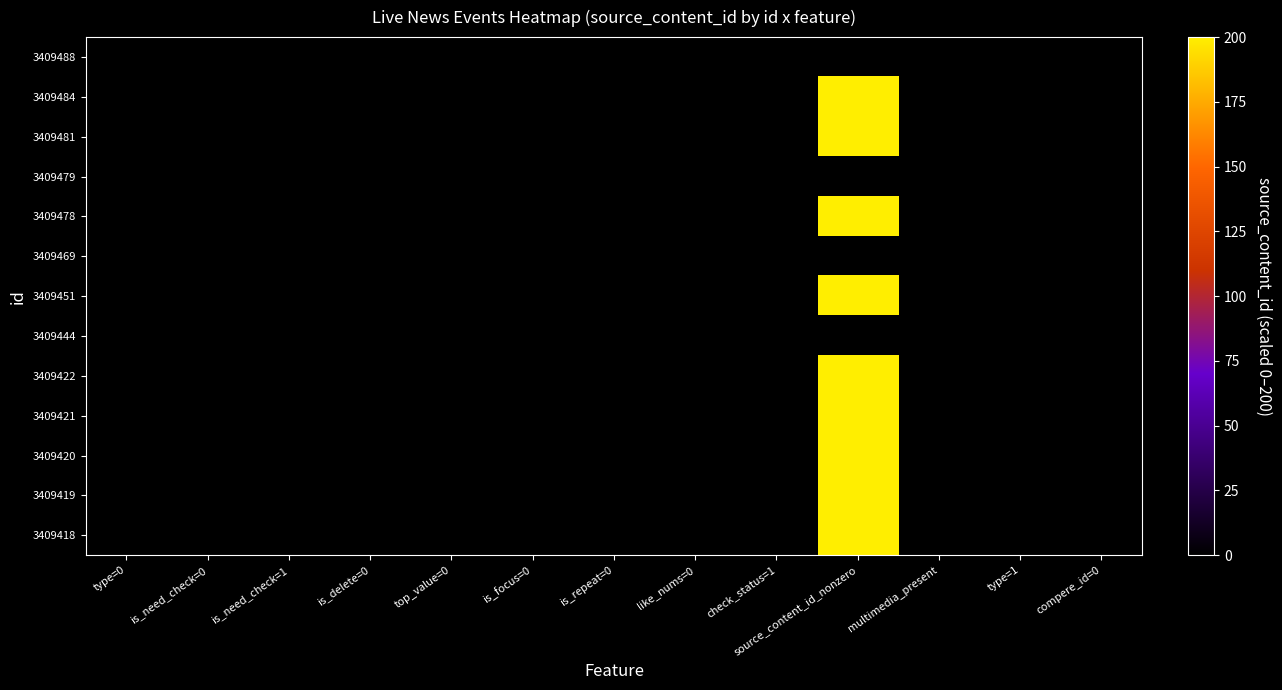

Reading right to left, extract all data points from this chart.

3409488: compere_id=0=0.0	type=1=0.0	multimedia_present=0.0	source_content_id_nonzero=0.0	check_status=1=0.0	like_nums=0=0.0	is_repeat=0=0.0	is_focus=0=0.0	top_value=0=0.0	is_delete=0=0.0	is_need_check=1=0.0	is_need_check=0=0.0	type=0=0.0
3409484: compere_id=0=0.0	type=1=0.0	multimedia_present=0.0	source_content_id_nonzero=200.0	check_status=1=0.0	like_nums=0=0.0	is_repeat=0=0.0	is_focus=0=0.0	top_value=0=0.0	is_delete=0=0.0	is_need_check=1=0.0	is_need_check=0=0.0	type=0=0.0
3409481: compere_id=0=0.0	type=1=0.0	multimedia_present=0.0	source_content_id_nonzero=200.0	check_status=1=0.0	like_nums=0=0.0	is_repeat=0=0.0	is_focus=0=0.0	top_value=0=0.0	is_delete=0=0.0	is_need_check=1=0.0	is_need_check=0=0.0	type=0=0.0
3409479: compere_id=0=0.0	type=1=0.0	multimedia_present=0.0	source_content_id_nonzero=0.0	check_status=1=0.0	like_nums=0=0.0	is_repeat=0=0.0	is_focus=0=0.0	top_value=0=0.0	is_delete=0=0.0	is_need_check=1=0.0	is_need_check=0=0.0	type=0=0.0
3409478: compere_id=0=0.0	type=1=0.0	multimedia_present=0.0	source_content_id_nonzero=200.0	check_status=1=0.0	like_nums=0=0.0	is_repeat=0=0.0	is_focus=0=0.0	top_value=0=0.0	is_delete=0=0.0	is_need_check=1=0.0	is_need_check=0=0.0	type=0=0.0
3409469: compere_id=0=0.0	type=1=0.0	multimedia_present=0.0	source_content_id_nonzero=0.0	check_status=1=0.0	like_nums=0=0.0	is_repeat=0=0.0	is_focus=0=0.0	top_value=0=0.0	is_delete=0=0.0	is_need_check=1=0.0	is_need_check=0=0.0	type=0=0.0
3409451: compere_id=0=0.0	type=1=0.0	multimedia_present=0.0	source_content_id_nonzero=200.0	check_status=1=0.0	like_nums=0=0.0	is_repeat=0=0.0	is_focus=0=0.0	top_value=0=0.0	is_delete=0=0.0	is_need_check=1=0.0	is_need_check=0=0.0	type=0=0.0
3409444: compere_id=0=0.0	type=1=0.0	multimedia_present=0.0	source_content_id_nonzero=0.0	check_status=1=0.0	like_nums=0=0.0	is_repeat=0=0.0	is_focus=0=0.0	top_value=0=0.0	is_delete=0=0.0	is_need_check=1=0.0	is_need_check=0=0.0	type=0=0.0
3409422: compere_id=0=0.0	type=1=0.0	multimedia_present=0.0	source_content_id_nonzero=200.0	check_status=1=0.0	like_nums=0=0.0	is_repeat=0=0.0	is_focus=0=0.0	top_value=0=0.0	is_delete=0=0.0	is_need_check=1=0.0	is_need_check=0=0.0	type=0=0.0
3409421: compere_id=0=0.0	type=1=0.0	multimedia_present=0.0	source_content_id_nonzero=200.0	check_status=1=0.0	like_nums=0=0.0	is_repeat=0=0.0	is_focus=0=0.0	top_value=0=0.0	is_delete=0=0.0	is_need_check=1=0.0	is_need_check=0=0.0	type=0=0.0
3409420: compere_id=0=0.0	type=1=0.0	multimedia_present=0.0	source_content_id_nonzero=200.0	check_status=1=0.0	like_nums=0=0.0	is_repeat=0=0.0	is_focus=0=0.0	top_value=0=0.0	is_delete=0=0.0	is_need_check=1=0.0	is_need_check=0=0.0	type=0=0.0
3409419: compere_id=0=0.0	type=1=0.0	multimedia_present=0.0	source_content_id_nonzero=200.0	check_status=1=0.0	like_nums=0=0.0	is_repeat=0=0.0	is_focus=0=0.0	top_value=0=0.0	is_delete=0=0.0	is_need_check=1=0.0	is_need_check=0=0.0	type=0=0.0
3409418: compere_id=0=0.0	type=1=0.0	multimedia_present=0.0	source_content_id_nonzero=200.0	check_status=1=0.0	like_nums=0=0.0	is_repeat=0=0.0	is_focus=0=0.0	top_value=0=0.0	is_delete=0=0.0	is_need_check=1=0.0	is_need_check=0=0.0	type=0=0.0